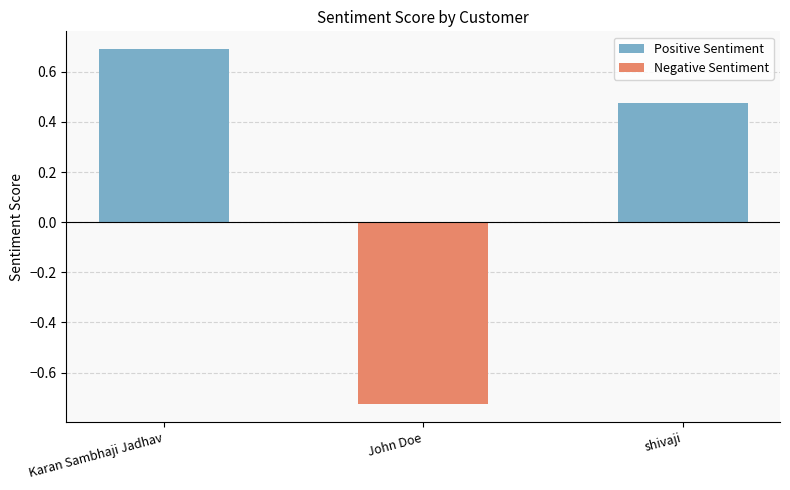

Between John Doe and shivaji, which series saw the biggest shift?

Negative Sentiment